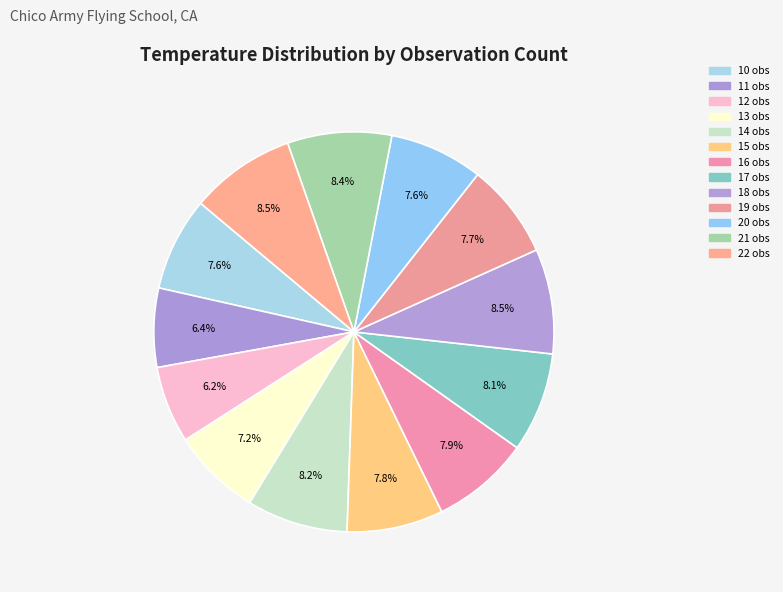

Count the number of slices in the pie.

13